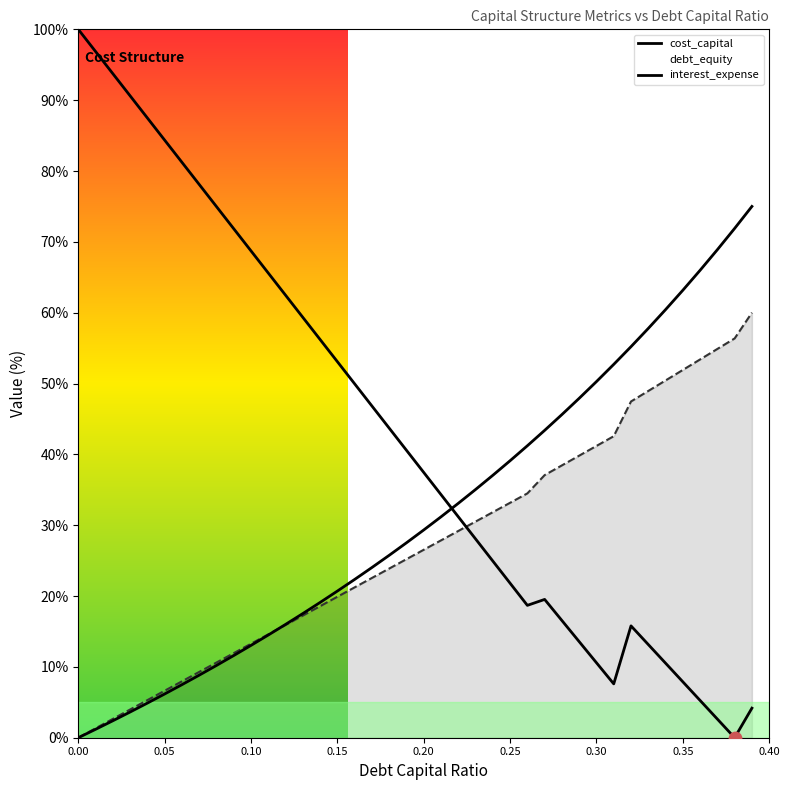

Which series contains the lowest Y value?

cost_capital